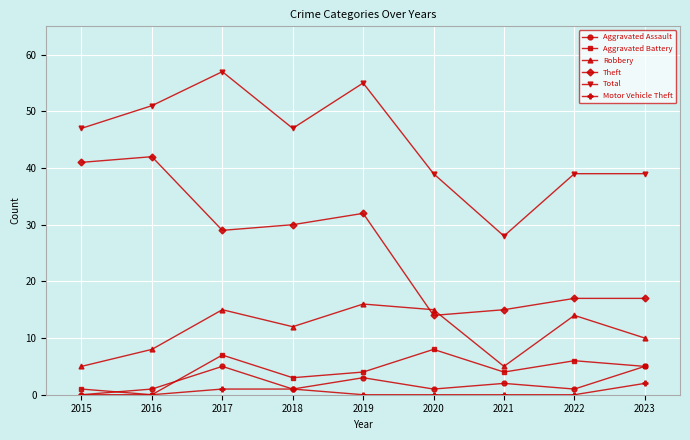

List the series in order of their peak value, lowest first.

Motor Vehicle Theft, Aggravated Assault, Aggravated Battery, Robbery, Theft, Total